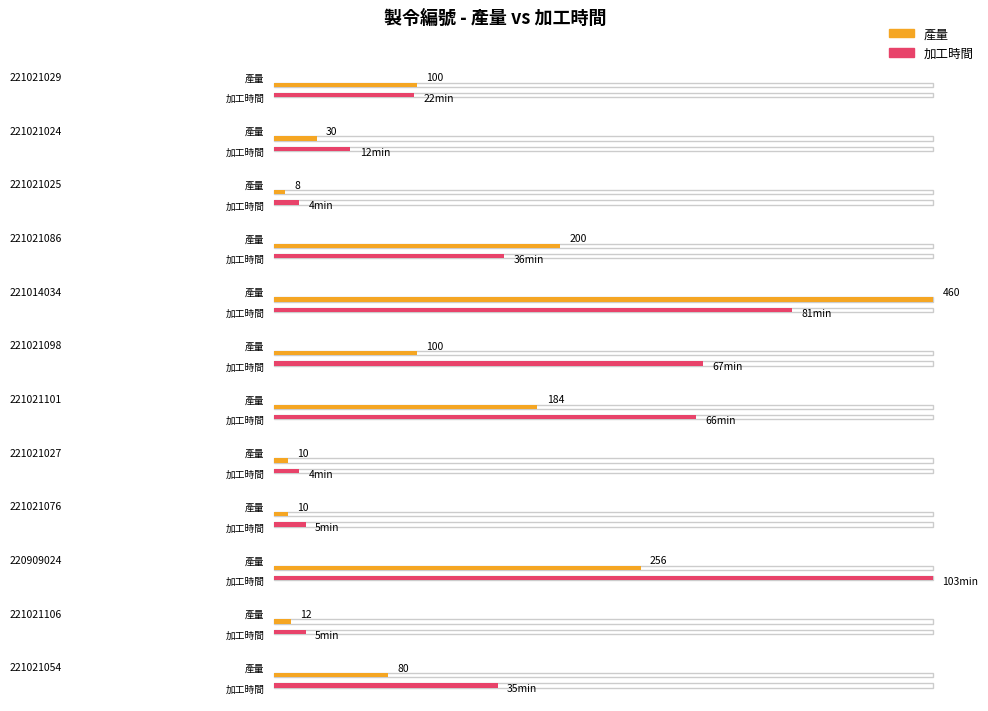

What position from the left is 221021024?

2